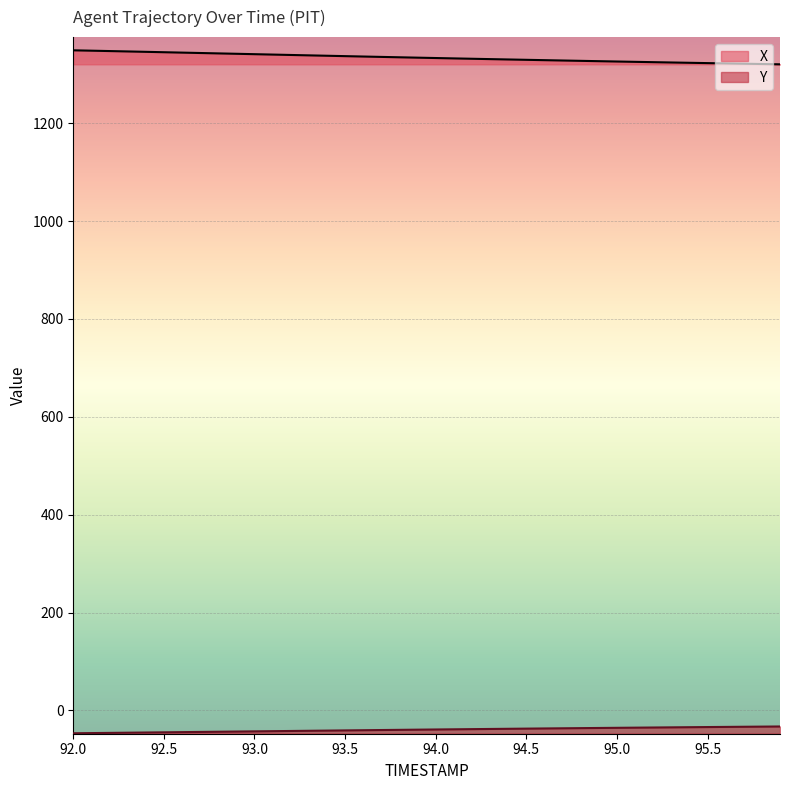

What is the difference between the second highest and minimum values in the X series?

27.9